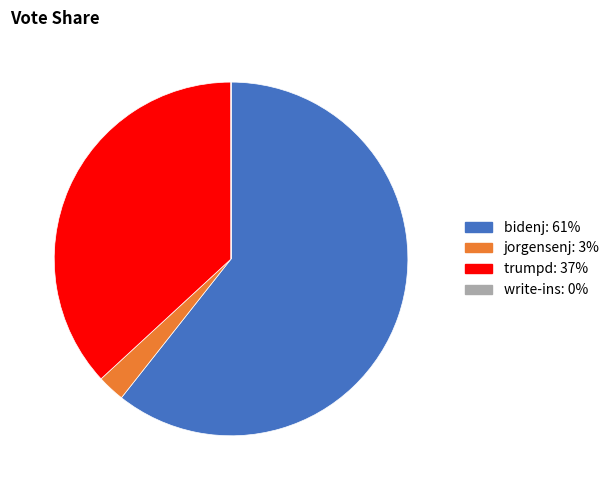

Is there any slice that represents more than half of the pie?

Yes